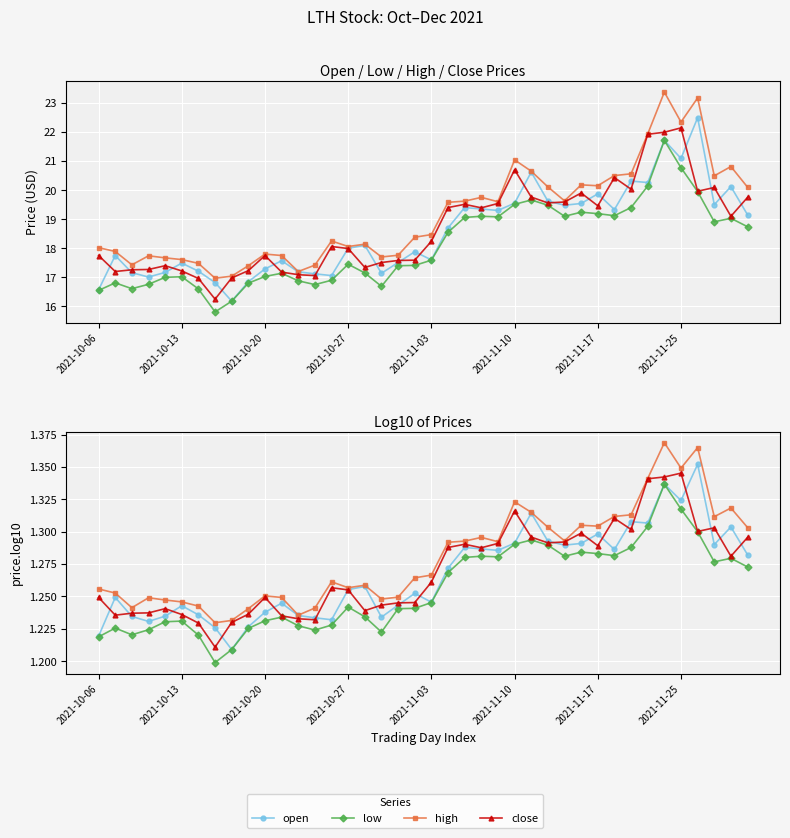

Count the number of categories in the chart.

40